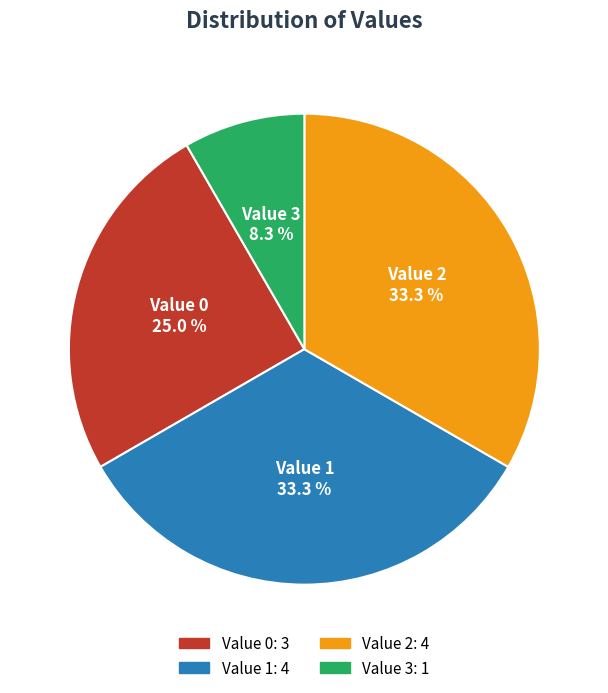

To the nearest percent, what is the difference between the largest and smallest slice percentages?

25%